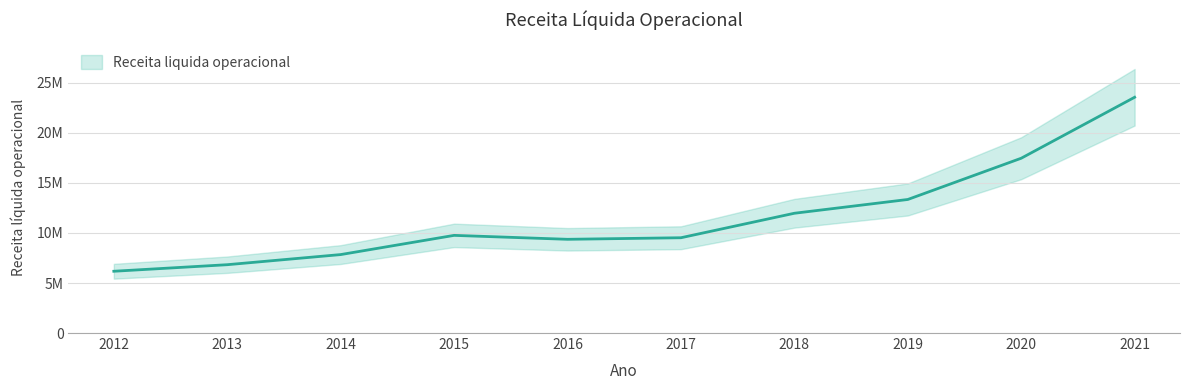

What is the change in value from 2017 to 2021?

+14039508